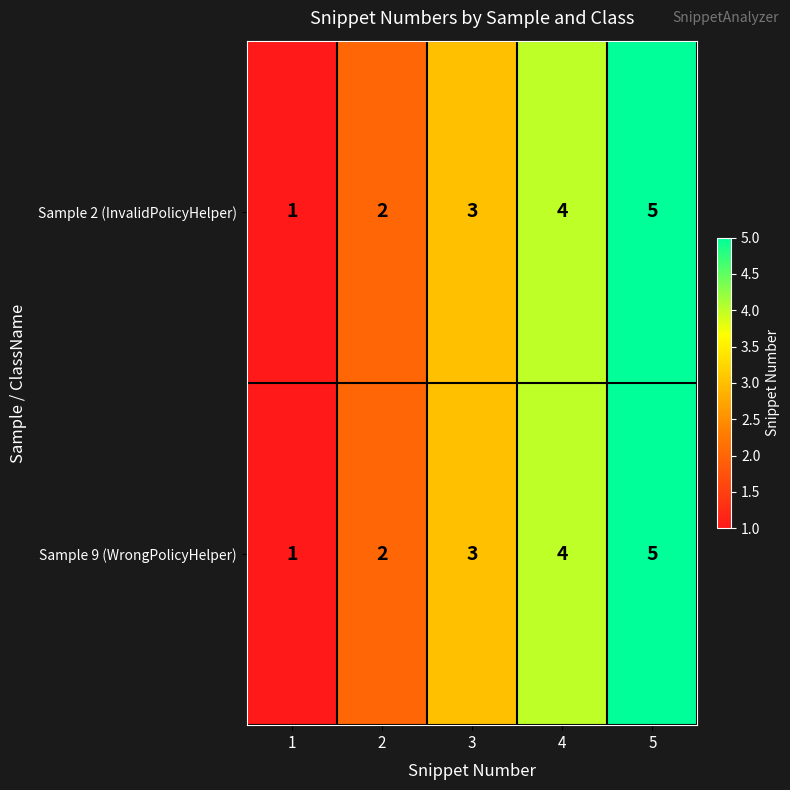

Rank the categories by Sample 9 (WrongPolicyHelper) value from highest to lowest.

5, 4, 3, 2, 1